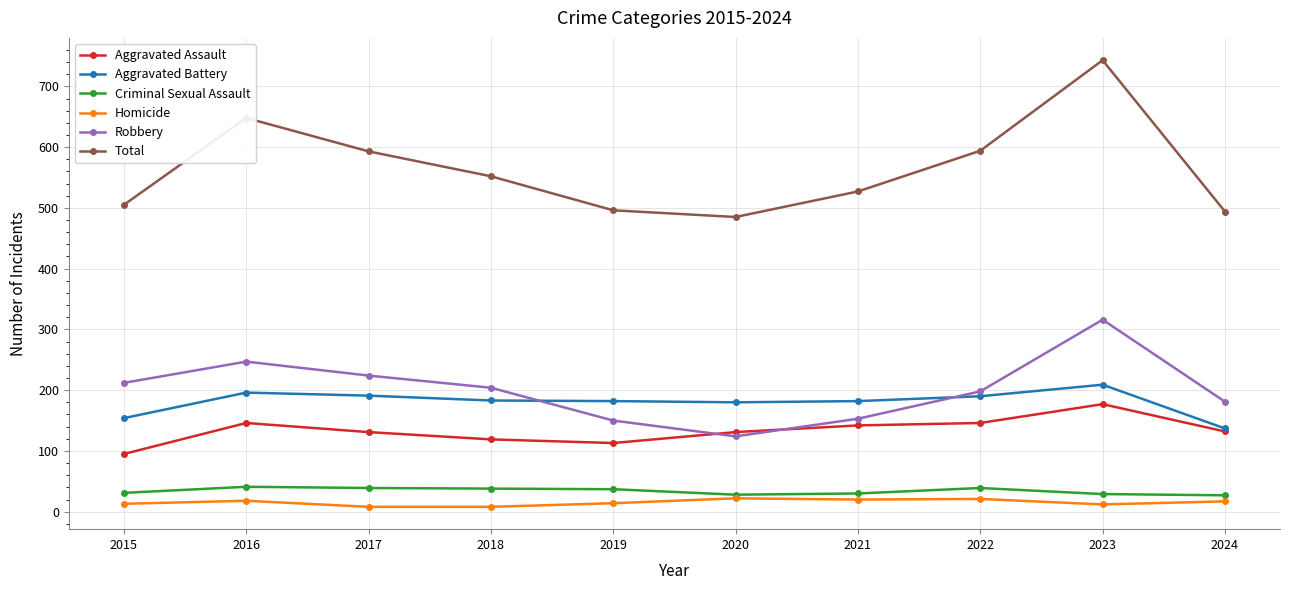

Is it true that Aggravated Assault equals 95 at 2015?

True